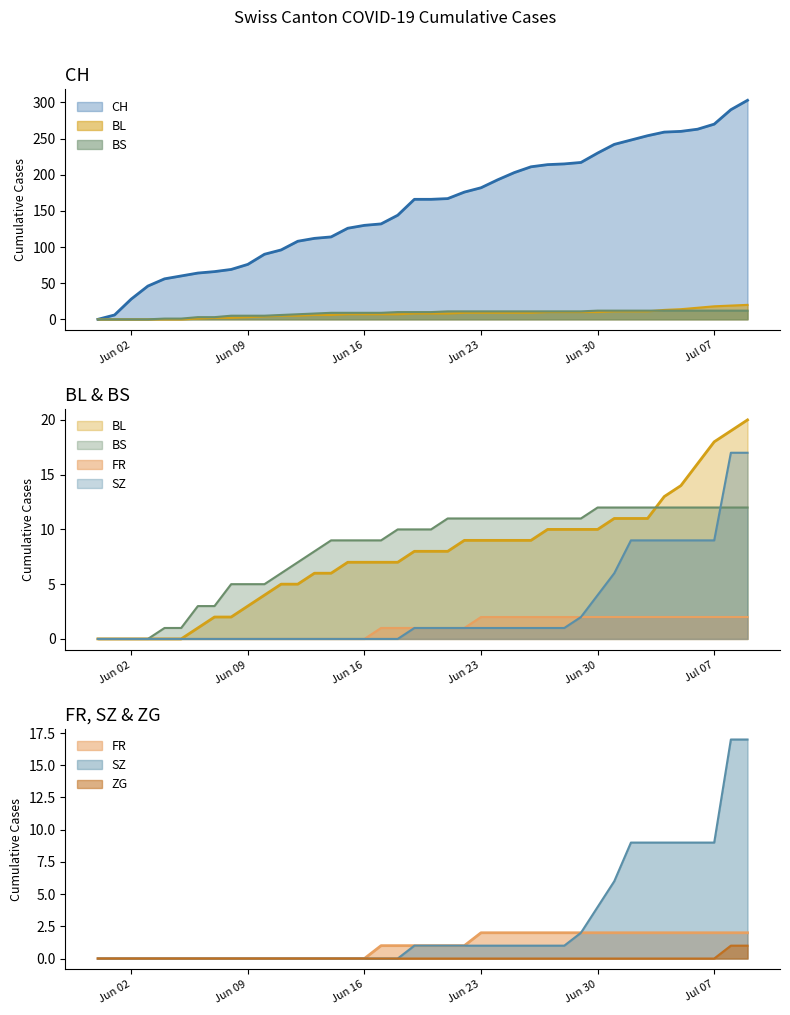

Which category has the lowest value in the SZ series?

2020-05-31